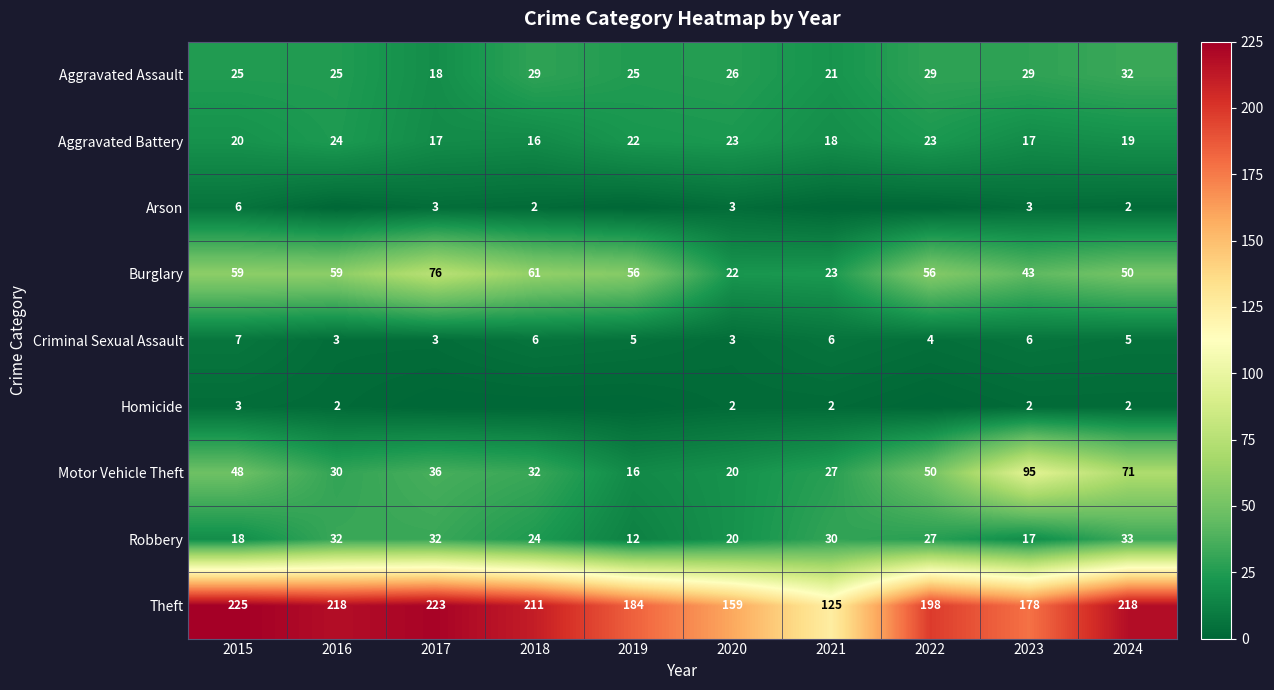

True or false: Robbery has a value of 16 at 2019.

False